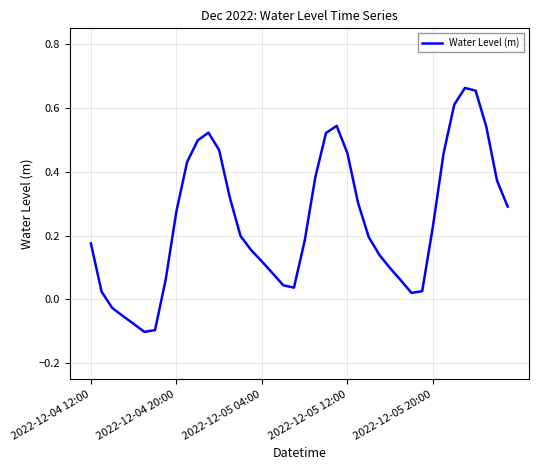

At which category does the data reach its first local valley?

5